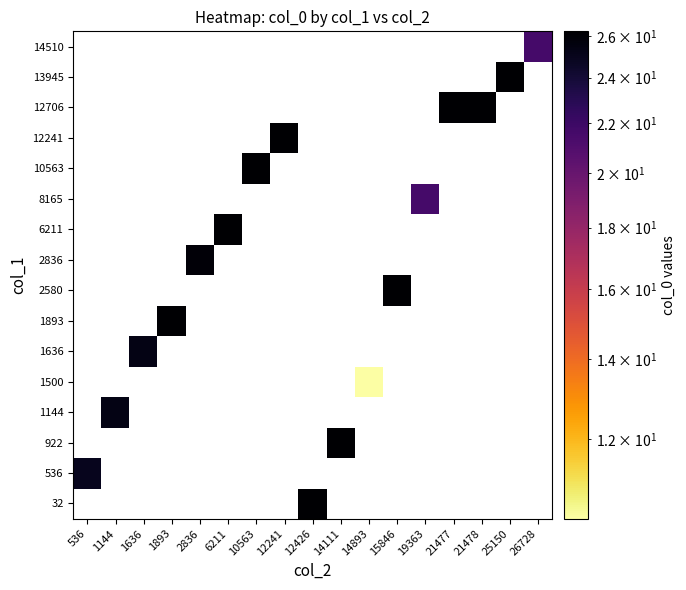

Which label corresponds to the smallest value in the chart?

14893